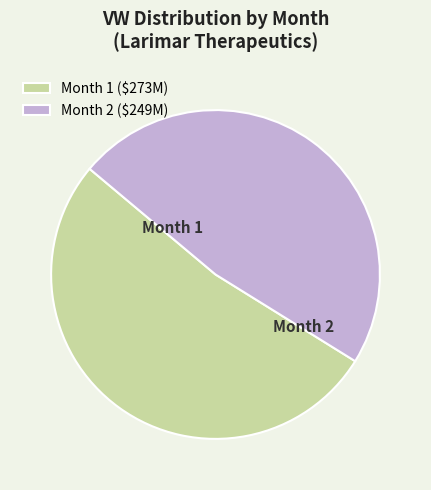

Does any single category account for the majority?

Yes